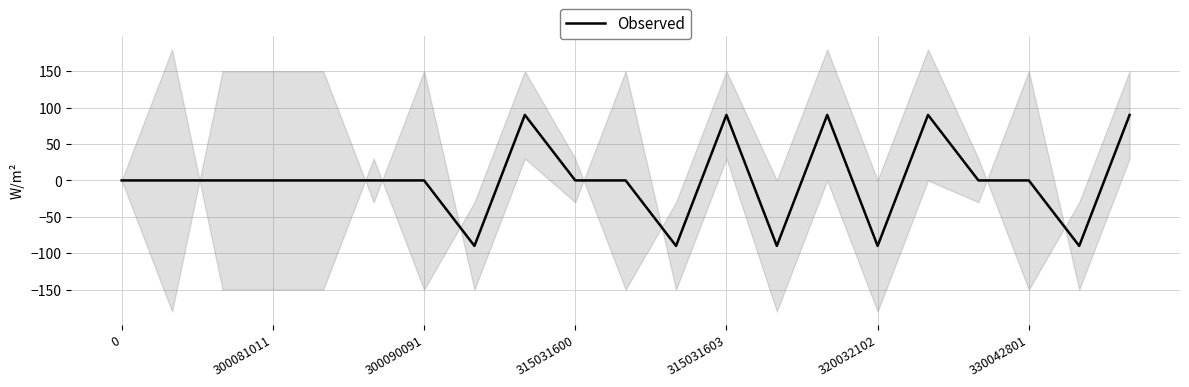

What is the smallest value displayed?

-90